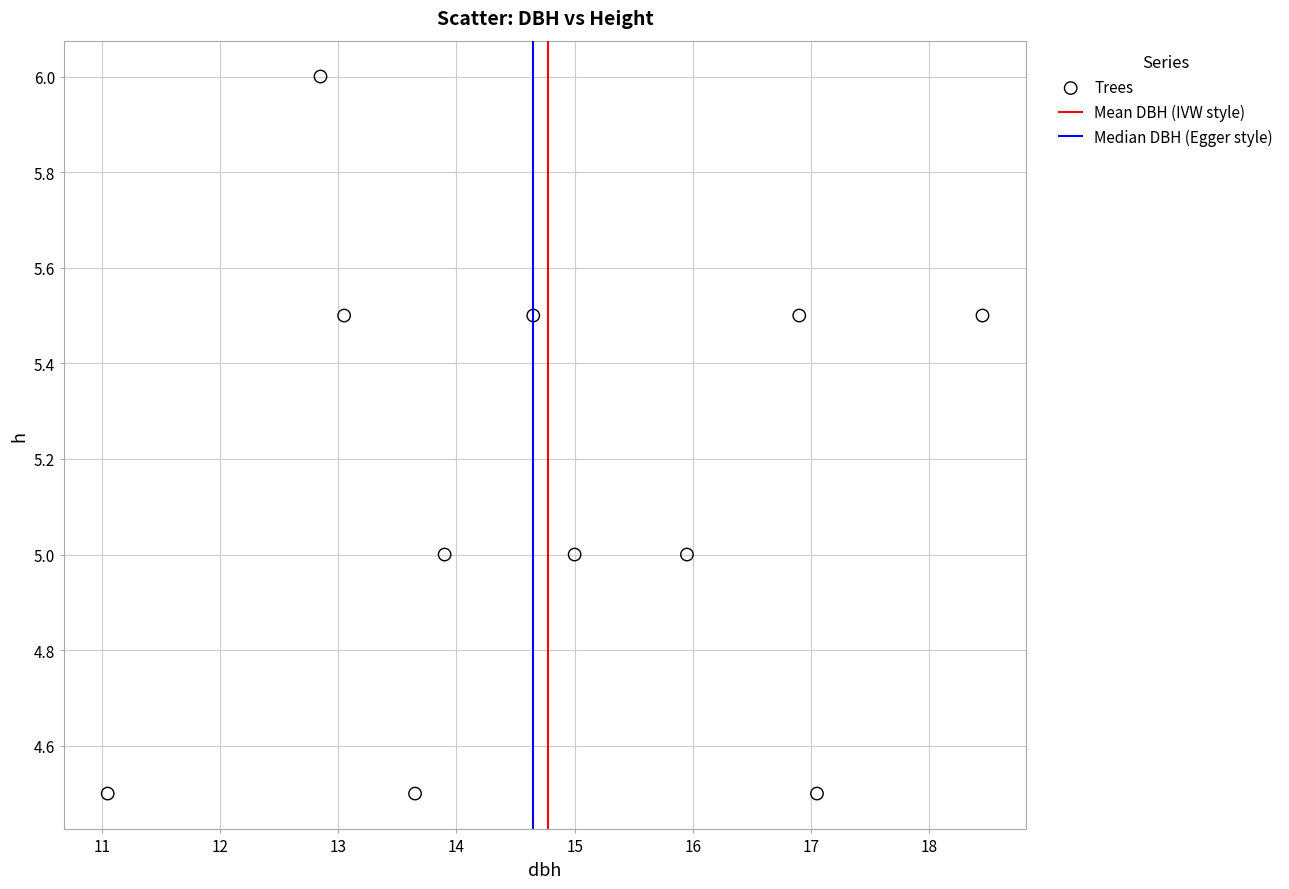

What is the range of Y values (max minus min)?

1.5